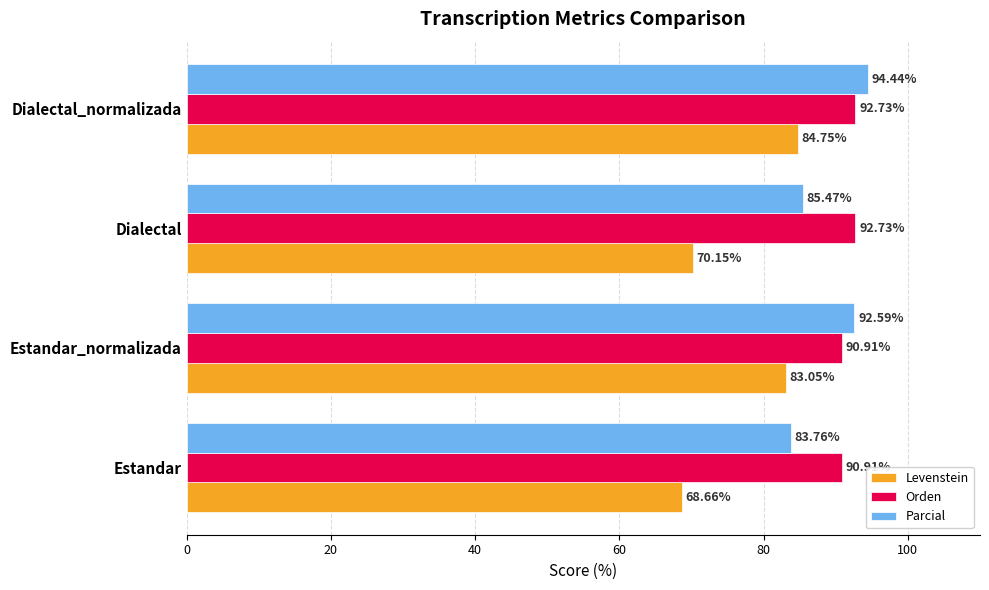

List the series in order of their overall mean, highest first.

Orden, Parcial, Levenstein